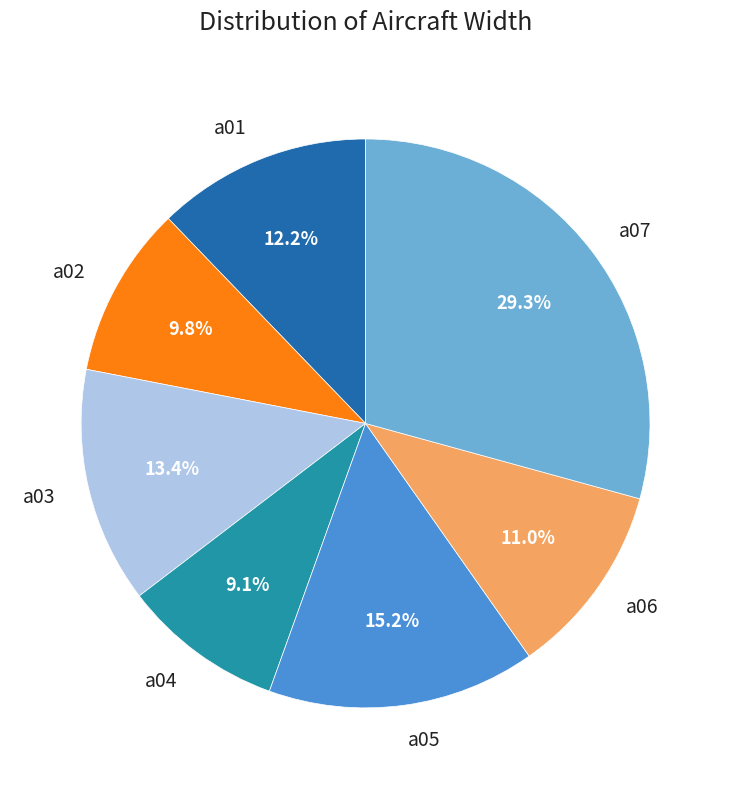

Does a01 account for over 50% of the chart?

No